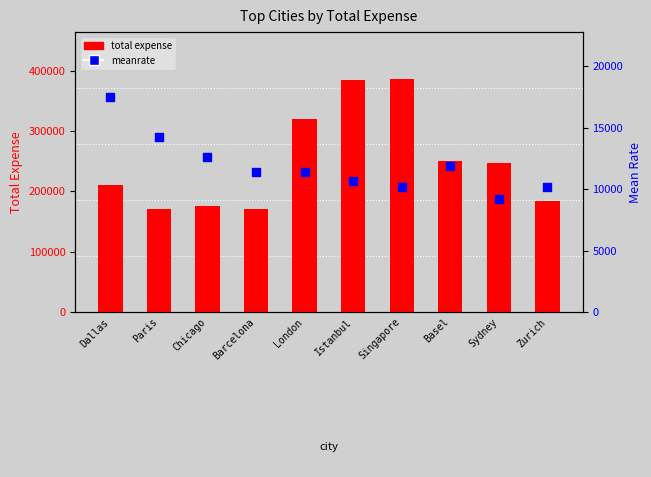

At which category is the sum across all series the highest?

Singapore